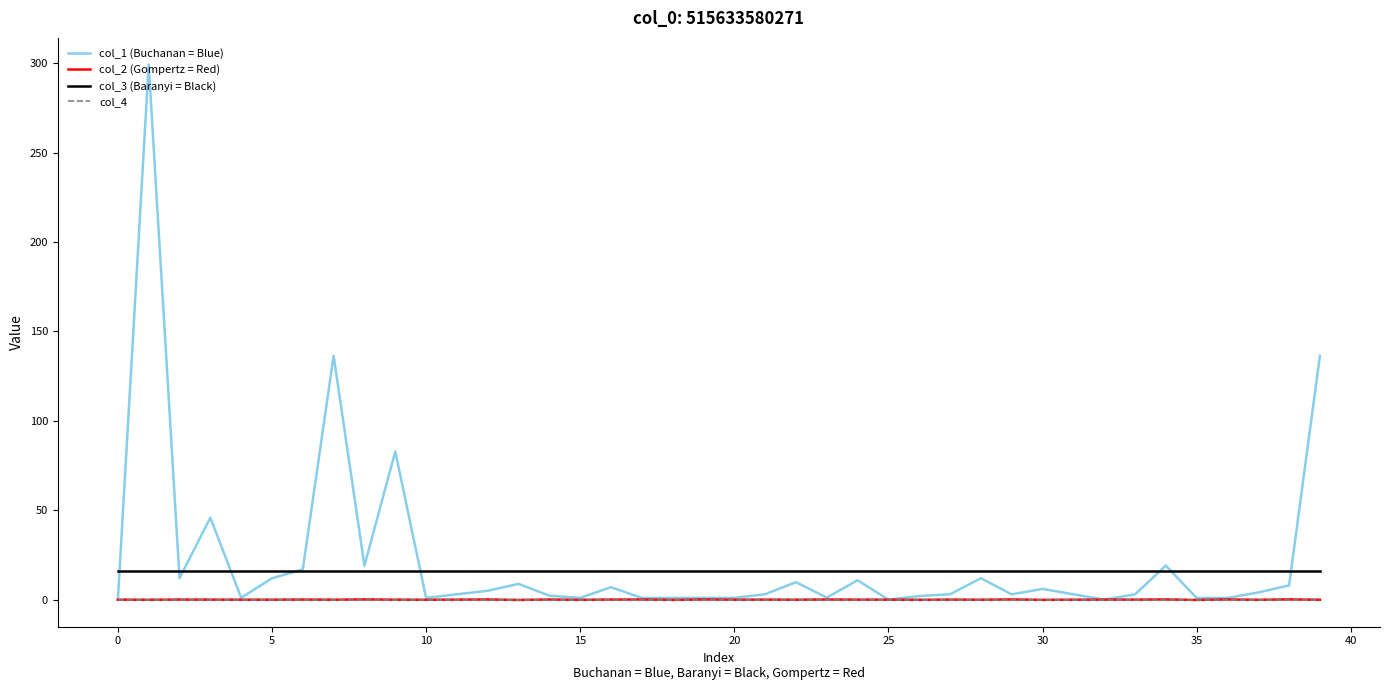

What is the minimum value for col_3 (Baranyi = Black)?

16.0